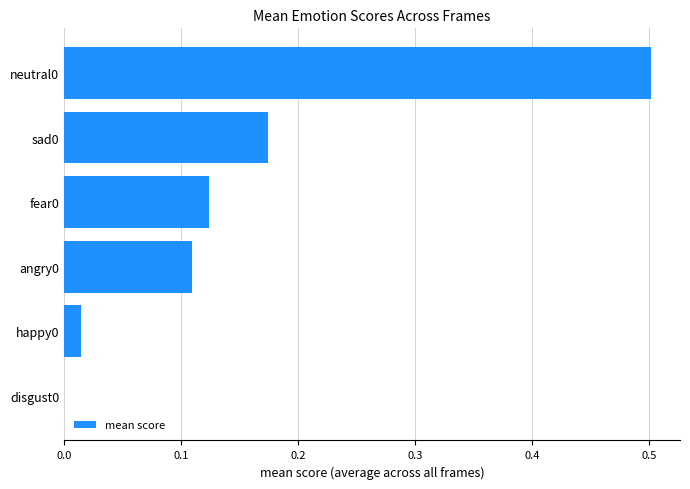

How many series are shown in this chart?

1